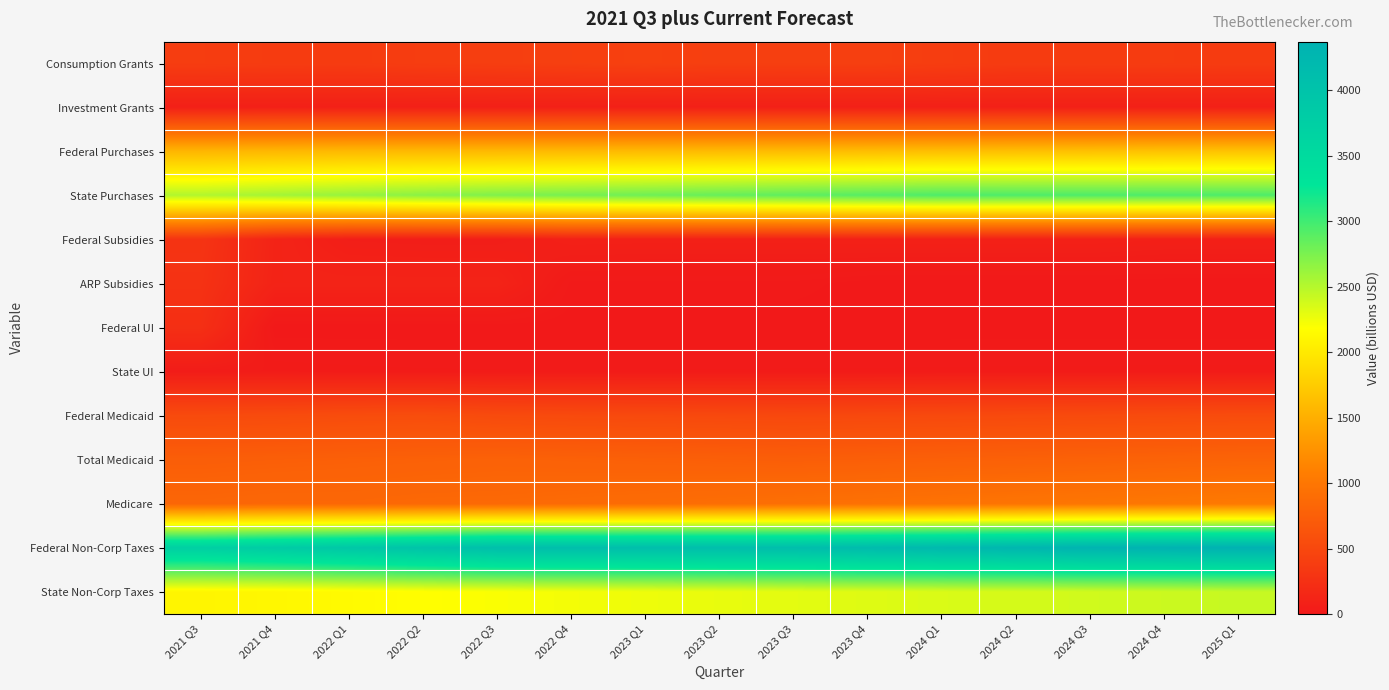

Reading left to right, transcribe all the data shown in this chart.

Consumption Grants: 2021 Q3=384.1	2021 Q4=373.0	2022 Q1=370.5	2022 Q2=384.9	2022 Q3=396.0	2022 Q4=408.9	2023 Q1=421.3	2023 Q2=405.3	2023 Q3=403.8	2023 Q4=407.5	2024 Q1=386.3	2024 Q2=368.1	2024 Q3=372.2	2024 Q4=375.6	2025 Q1=370.9
Investment Grants: 2021 Q3=72.8	2021 Q4=75.3	2022 Q1=75.3	2022 Q2=75.3	2022 Q3=75.3	2022 Q4=75.3	2023 Q1=75.3	2023 Q2=75.3	2023 Q3=75.3	2023 Q4=75.3	2024 Q1=75.3	2024 Q2=75.3	2024 Q3=75.3	2024 Q4=75.3	2025 Q1=75.3
Federal Purchases: 2021 Q3=1562.1	2021 Q4=1577.4	2022 Q1=1589.5	2022 Q2=1591.4	2022 Q3=1590.8	2022 Q4=1595.9	2023 Q1=1600.2	2023 Q2=1606.1	2023 Q3=1613.7	2023 Q4=1626.4	2024 Q1=1635.2	2024 Q2=1644.1	2024 Q3=1653.4	2024 Q4=1665.3	2025 Q1=1675.5
State Purchases: 2021 Q3=2514.9	2021 Q4=2575.5	2022 Q1=2631.6	2022 Q2=2682.8	2022 Q3=2728.5	2022 Q4=2765.3	2023 Q1=2799.2	2023 Q2=2833.6	2023 Q3=2868.3	2023 Q4=2903.6	2024 Q1=2939.2	2024 Q2=2939.2	2024 Q3=2939.2	2024 Q4=2939.2	2025 Q1=2939.2
Federal Subsidies: 2021 Q3=286.7	2021 Q4=116.1	2022 Q1=56.6	2022 Q2=51.6	2022 Q3=51.6	2022 Q4=85.3	2023 Q1=82.3	2023 Q2=82.3	2023 Q3=82.3	2023 Q4=84.9	2024 Q1=84.9	2024 Q2=84.9	2024 Q3=84.9	2024 Q4=77.0	2025 Q1=77.0
ARP Subsidies: 2021 Q3=267.8	2021 Q4=110.2	2022 Q1=110.2	2022 Q2=110.2	2022 Q3=110.2	2022 Q4=12.7	2023 Q1=12.7	2023 Q2=12.7	2023 Q3=12.7	2023 Q4=1.4	2024 Q1=1.4	2024 Q2=1.4	2024 Q3=1.4	2024 Q4=-0.9	2025 Q1=-0.9
Federal UI: 2021 Q3=236.5	2021 Q4=0.0	2022 Q1=0.0	2022 Q2=0.0	2022 Q3=0.0	2022 Q4=0.0	2023 Q1=0.0	2023 Q2=0.0	2023 Q3=0.0	2023 Q4=0.0	2024 Q1=0.0	2024 Q2=0.0	2024 Q3=0.0	2024 Q4=0.0	2025 Q1=0.0
State UI: 2021 Q3=36.1	2021 Q4=32.4	2022 Q1=28.9	2022 Q2=26.9	2022 Q3=25.9	2022 Q4=25.6	2023 Q1=25.8	2023 Q2=26.1	2023 Q3=26.6	2023 Q4=27.0	2024 Q1=27.5	2024 Q2=27.9	2024 Q3=28.3	2024 Q4=28.7	2025 Q1=29.1
Federal Medicaid: 2021 Q3=530.8	2021 Q4=538.2	2022 Q1=551.5	2022 Q2=559.2	2022 Q3=532.3	2022 Q4=523.0	2023 Q1=516.1	2023 Q2=509.3	2023 Q3=502.5	2023 Q4=509.4	2024 Q1=516.5	2024 Q2=523.6	2024 Q3=530.8	2024 Q4=538.1	2025 Q1=545.5
Total Medicaid: 2021 Q3=740.0	2021 Q4=750.3	2022 Q1=760.7	2022 Q2=771.2	2022 Q3=782.0	2022 Q4=771.6	2023 Q1=761.4	2023 Q2=751.3	2023 Q3=741.4	2023 Q4=751.6	2024 Q1=761.9	2024 Q2=772.4	2024 Q3=783.1	2024 Q4=793.8	2025 Q1=804.8
Medicare: 2021 Q3=826.5	2021 Q4=840.9	2022 Q1=840.4	2022 Q2=856.1	2022 Q3=858.2	2022 Q4=874.5	2023 Q1=891.1	2023 Q2=908.1	2023 Q3=925.3	2023 Q4=942.9	2024 Q1=960.5	2024 Q2=978.5	2024 Q3=996.8	2024 Q4=1015.5	2025 Q1=1034.4
Federal Non-Corp Taxes: 2021 Q3=3739.5	2021 Q4=3823.8	2022 Q1=3910.6	2022 Q2=3999.8	2022 Q3=4091.6	2022 Q4=4097.0	2023 Q1=4102.8	2023 Q2=4108.8	2023 Q3=4115.2	2023 Q4=4167.1	2024 Q1=4219.9	2024 Q2=4273.4	2024 Q3=4327.8	2024 Q4=4349.9	2025 Q1=4372.3
State Non-Corp Taxes: 2021 Q3=2105.9	2021 Q4=2120.9	2022 Q1=2150.1	2022 Q2=2178.3	2022 Q3=2207.6	2022 Q4=2234.5	2023 Q1=2258.7	2023 Q2=2281.4	2023 Q3=2304.1	2023 Q4=2325.7	2024 Q1=2346.2	2024 Q2=2366.8	2024 Q3=2388.2	2024 Q4=2408.7	2025 Q1=2430.6